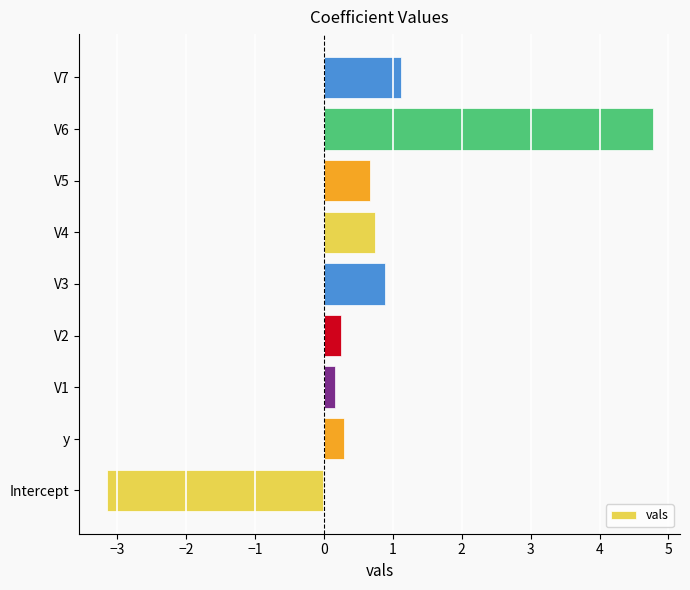

What is the difference between the maximum and second lowest values?

4.6